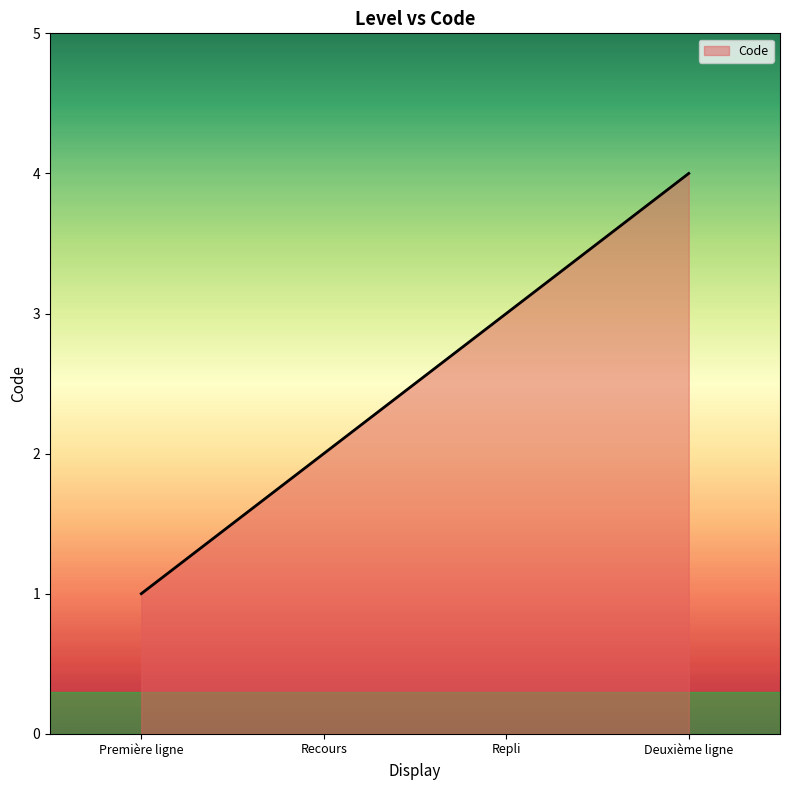

Reading right to left, extract all data points from this chart.

Deuxième ligne=4	Repli=3	Recours=2	Première ligne=1